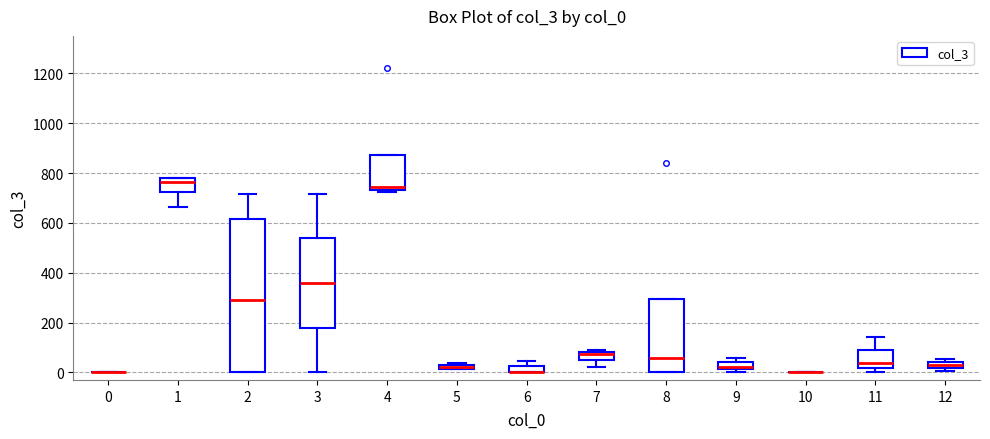

Where is the lower edge of the box at x = 7 on the y-axis? The values are not printed on the chart, so give them approximately, as read against the axis.

40